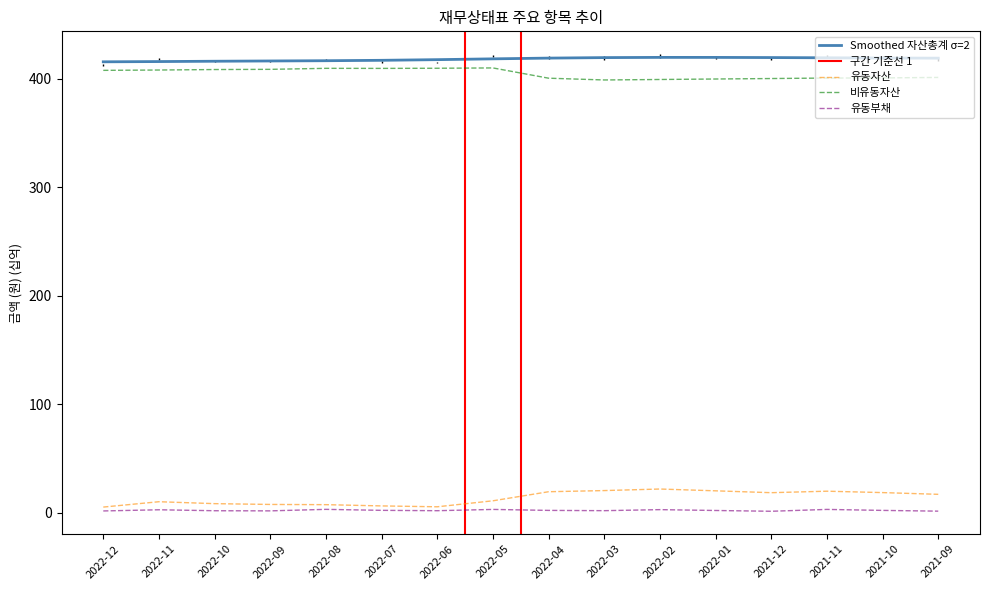

The value of 유동부채 at 2022-10 is 1.7. True or false?

True